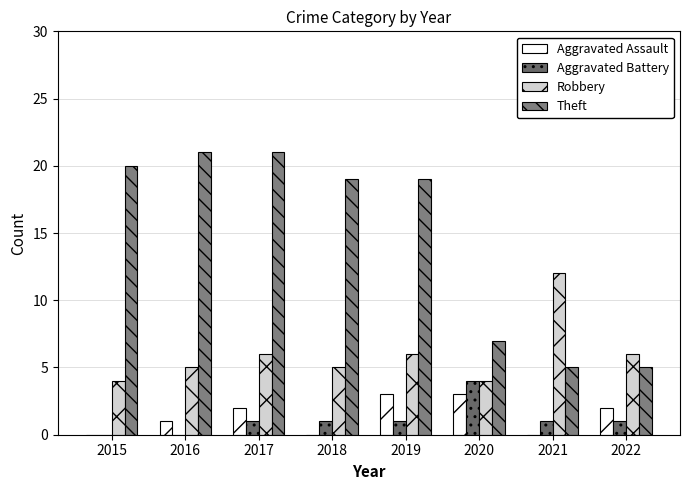

Reading left to right, list all the values displayed in this chart.

Aggravated Assault: 0	1	2	0	3	3	0	2
Aggravated Battery: 0	0	1	1	1	4	1	1
Robbery: 4	5	6	5	6	4	12	6
Theft: 20	21	21	19	19	7	5	5